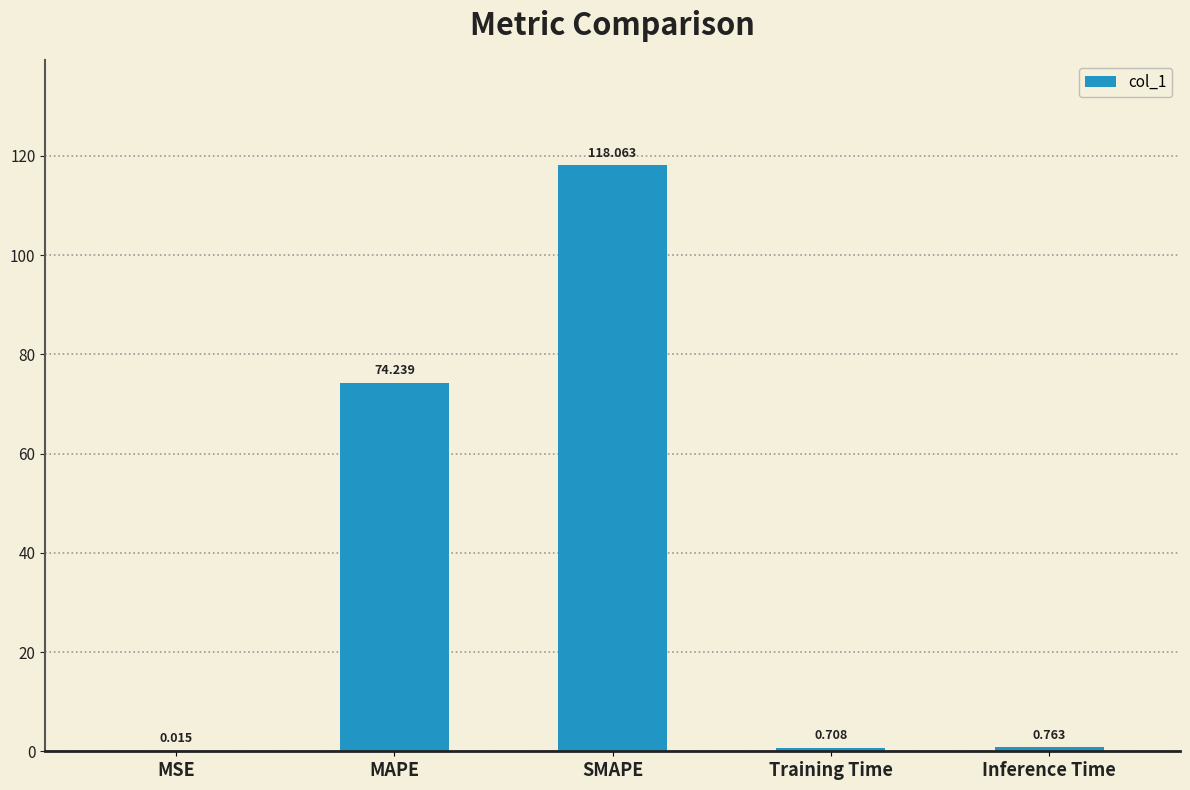

Where is the data nearest to the value 59?

MAPE